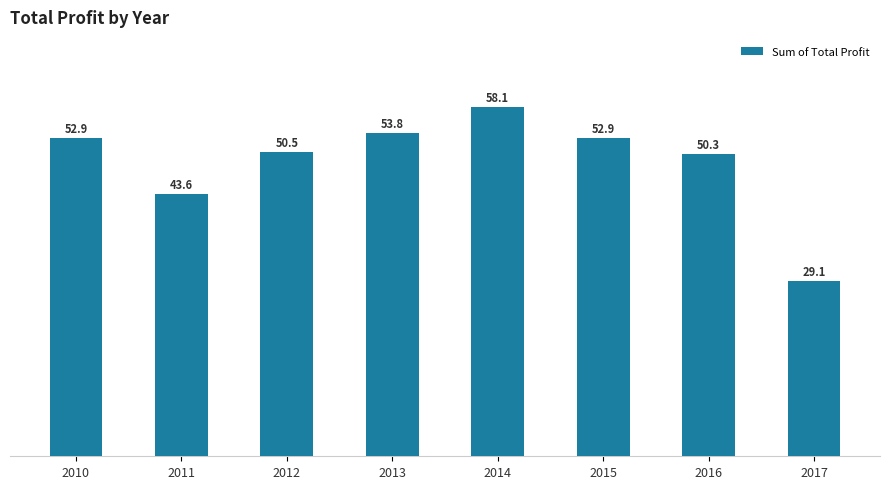

Reading right to left, what are all the values shown in this chart?

2017=29111731.1	2016=50272789.2	2015=52924833.6	2014=58053499.2	2013=53775795.8	2012=50500113.9	2011=43634278.4	2010=52929570.3